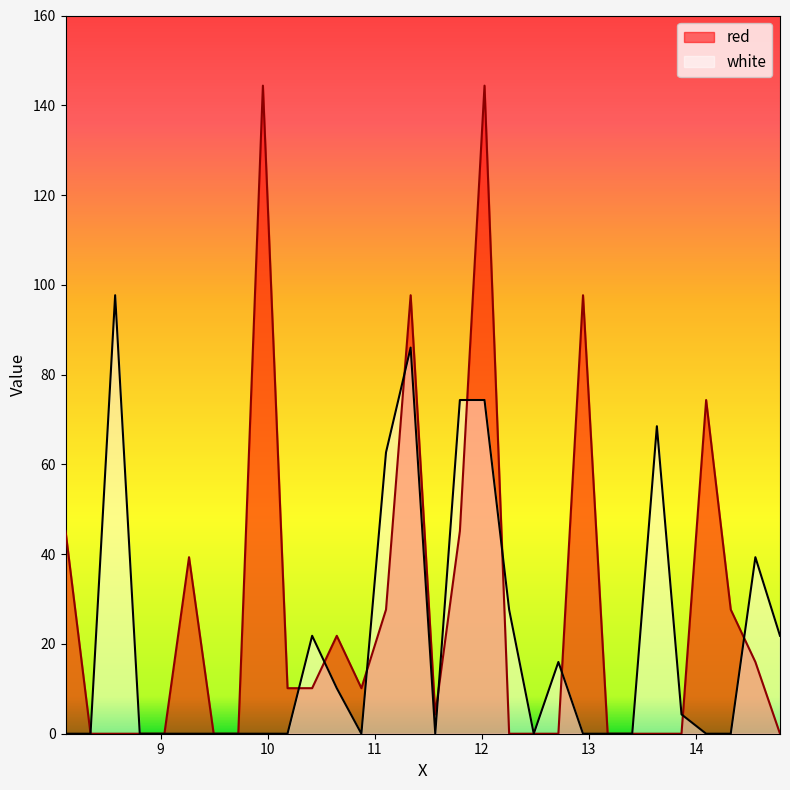

How many lines are shown in the chart?

2